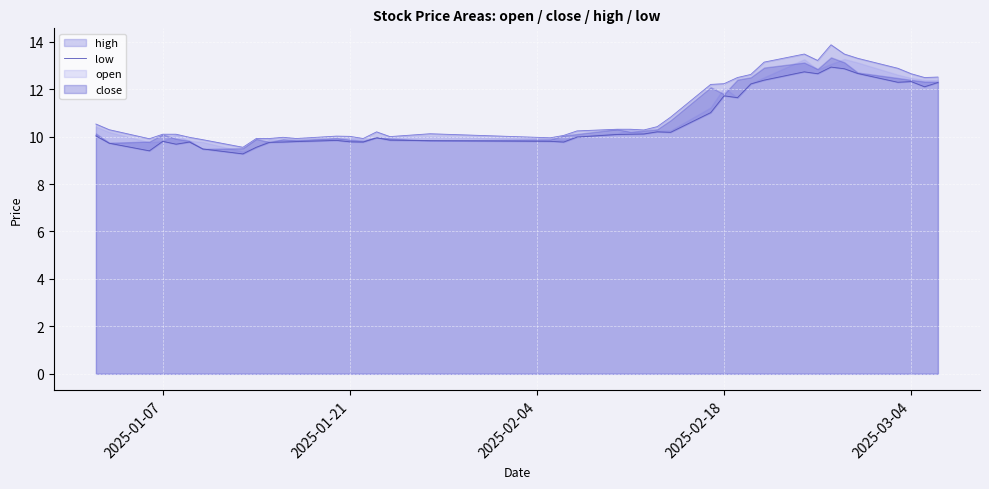

What is the difference between the second highest and minimum values?

3.6